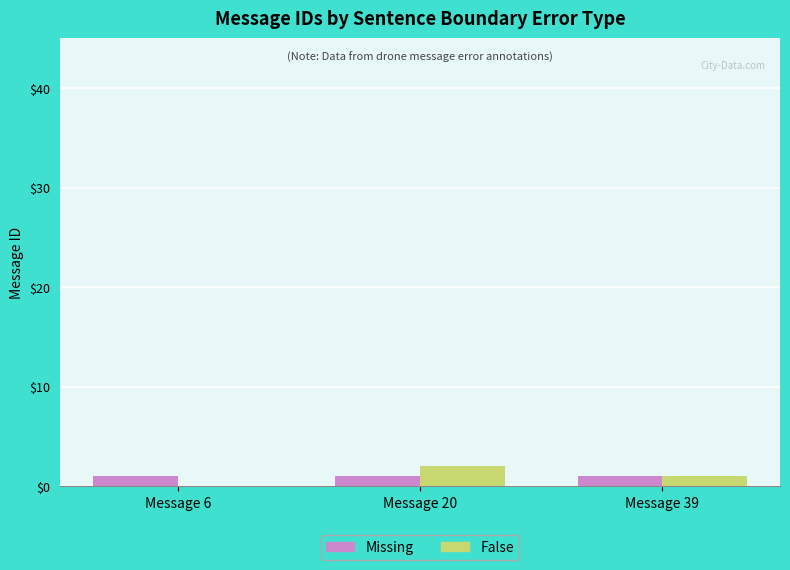

Reading left to right, list all the values displayed in this chart.

Missing: 1	1	1
False: 0	2	1